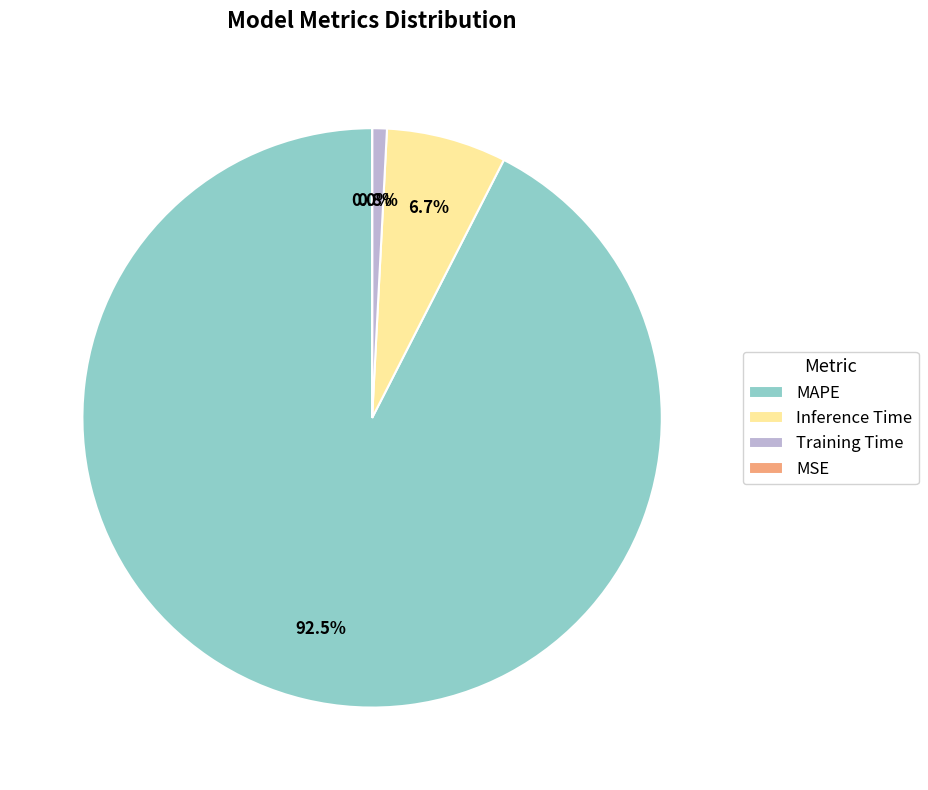

What percentage is NOT represented by MAPE?

7.5%